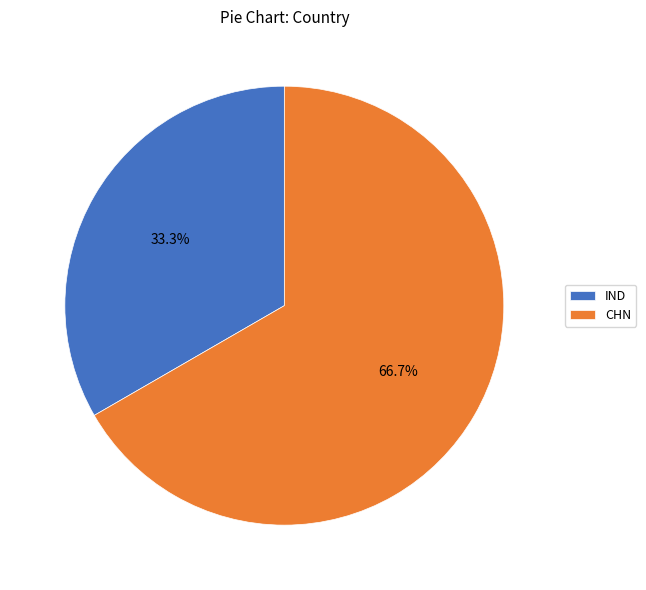

To the nearest percent, what percentage of the pie is CHN?

67%